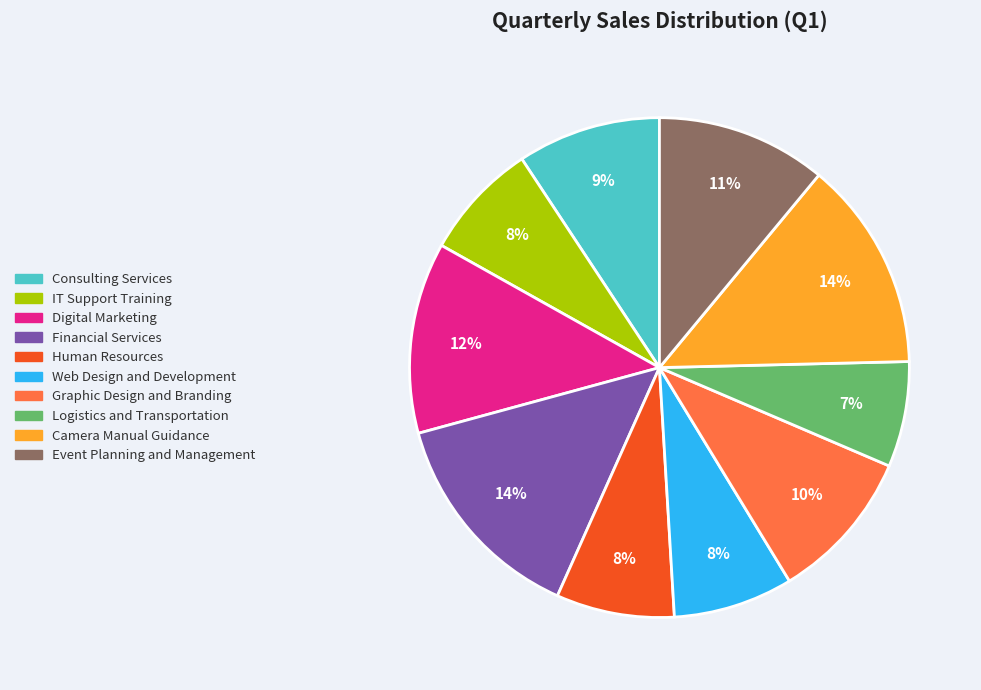

To the nearest percent, what is the average slice percentage?

10%